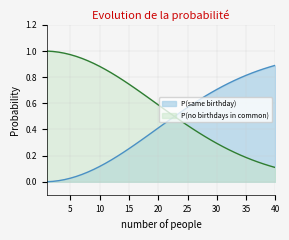

At 26, list the series in order from smallest to largest.

P(no birthdays in common), P(same birthday)